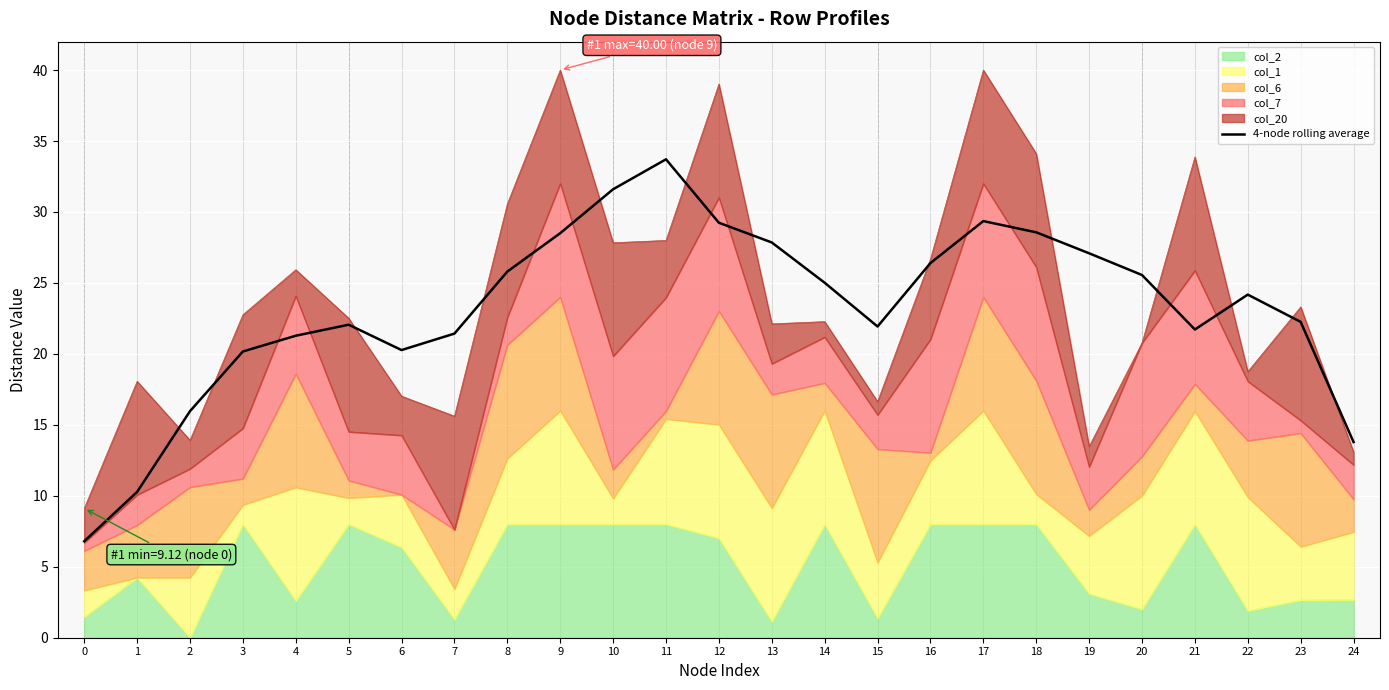

Rank the categories by value from lowest to highest.

0, 1, 24, 2, 3, 6, 4, 7, 21, 15, 5, 23, 22, 14, 20, 8, 16, 19, 13, 9, 18, 12, 17, 10, 11